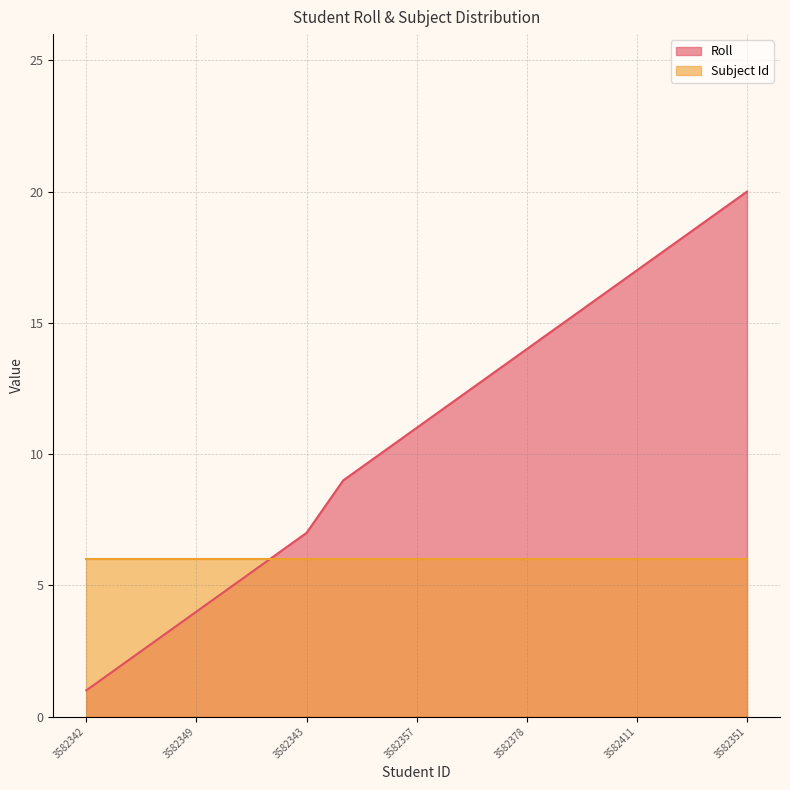

Which series has the largest range (max minus min)?

Roll